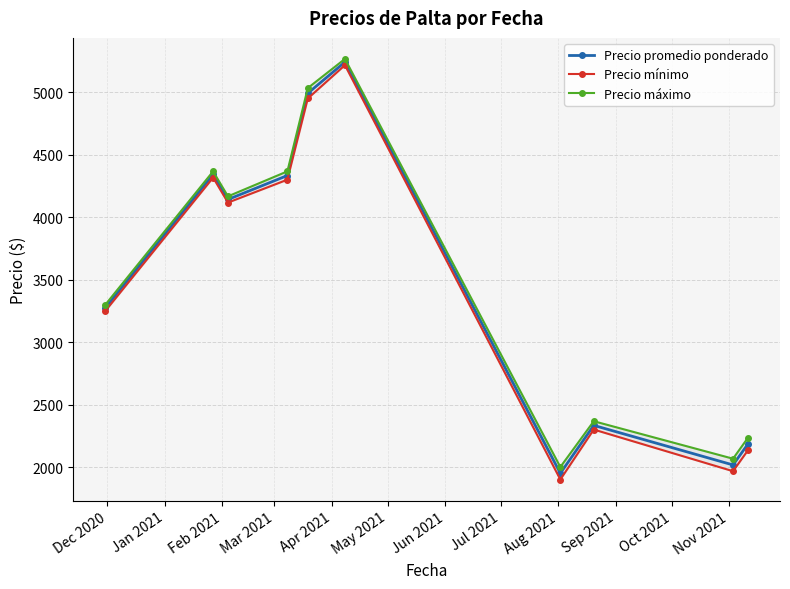

How many lines are shown in the chart?

3